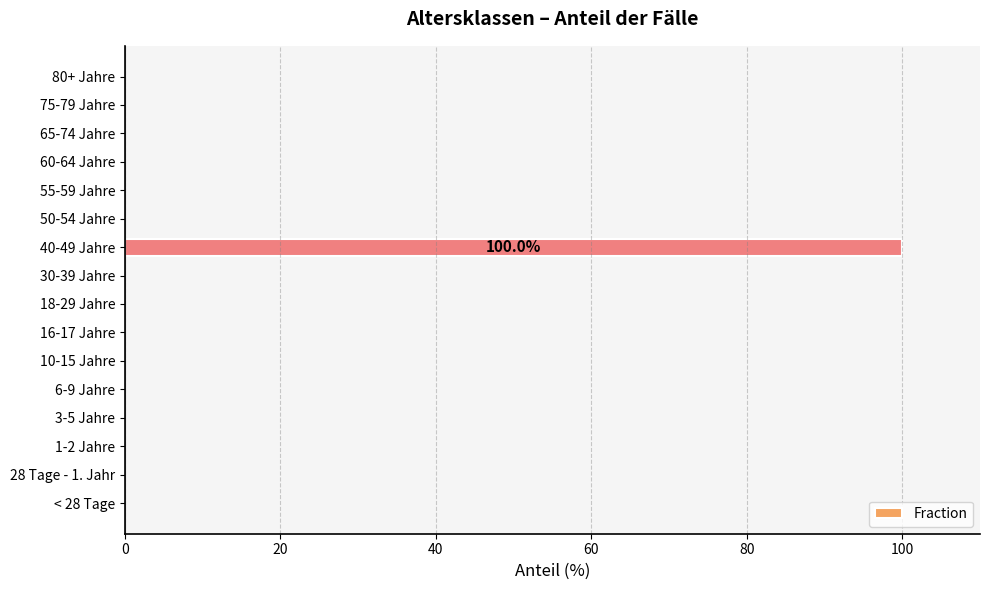

True or false: the data shows 0 at 50-54 Jahre.

True